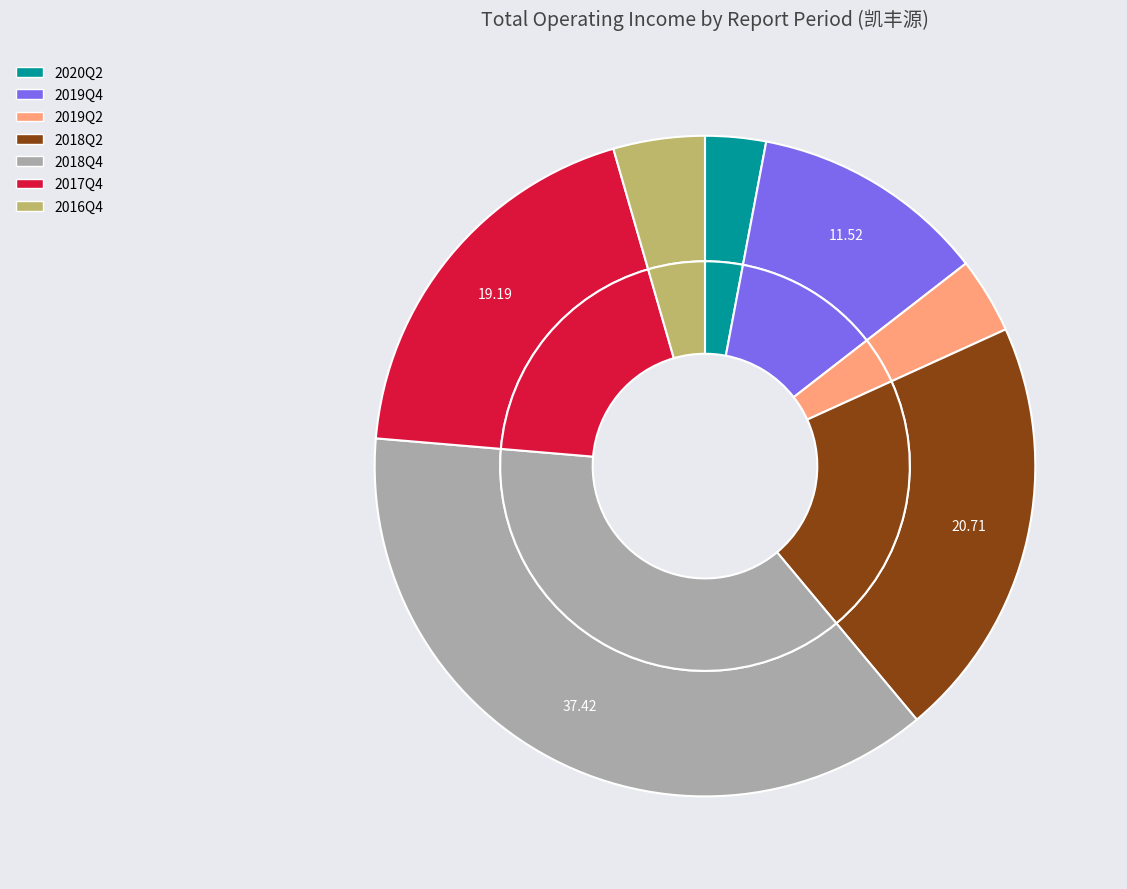

Does 2016Q4 account for over 50% of the chart?

No